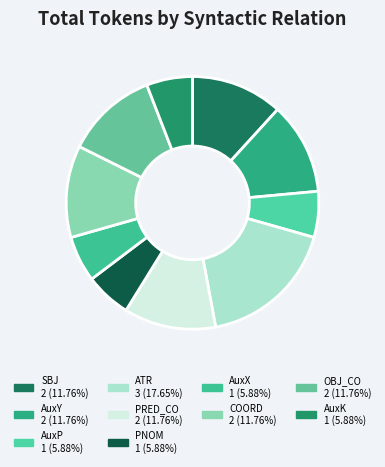

Count the number of slices in the pie.

10